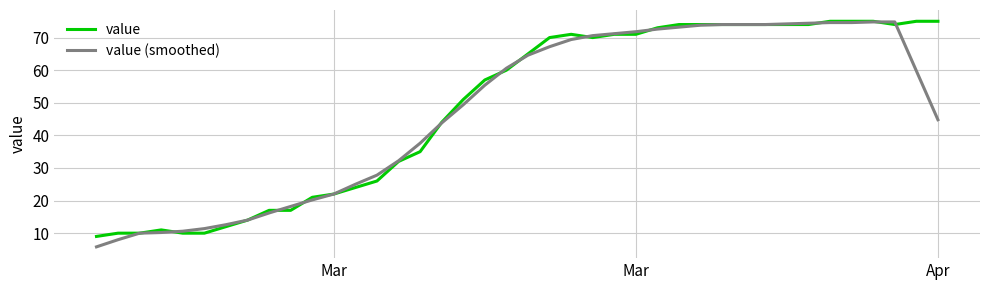

What is the average value of the value series?

48.8